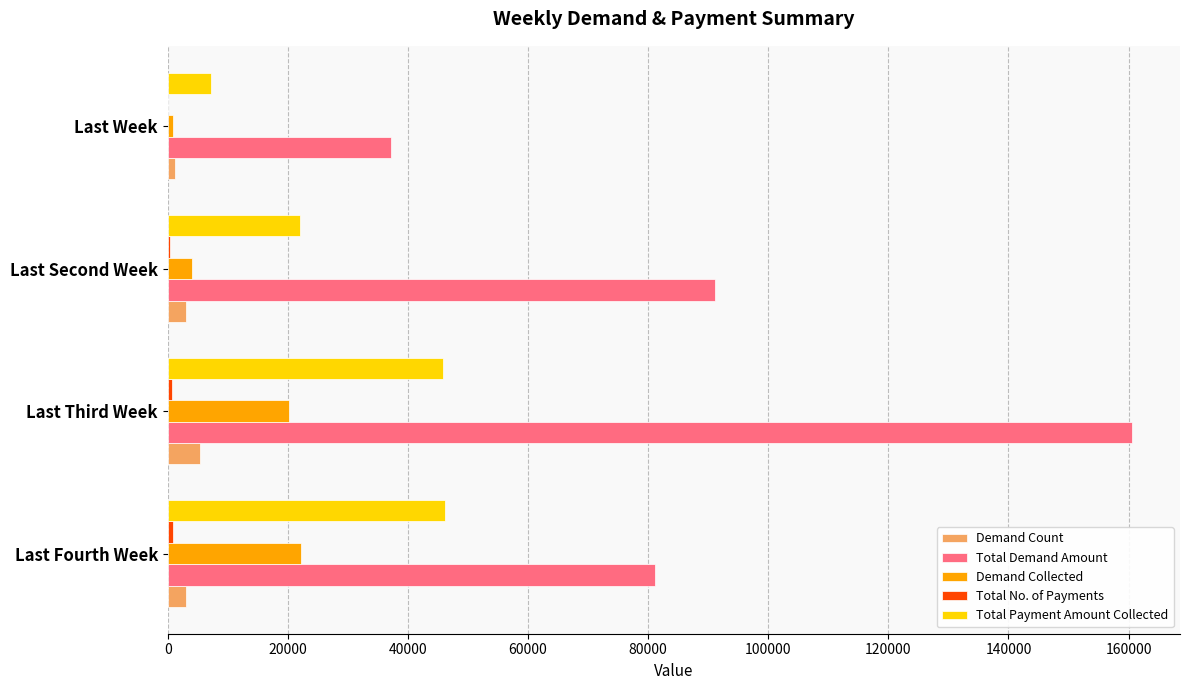

At which category is the sum across all series the highest?

Last Third Week